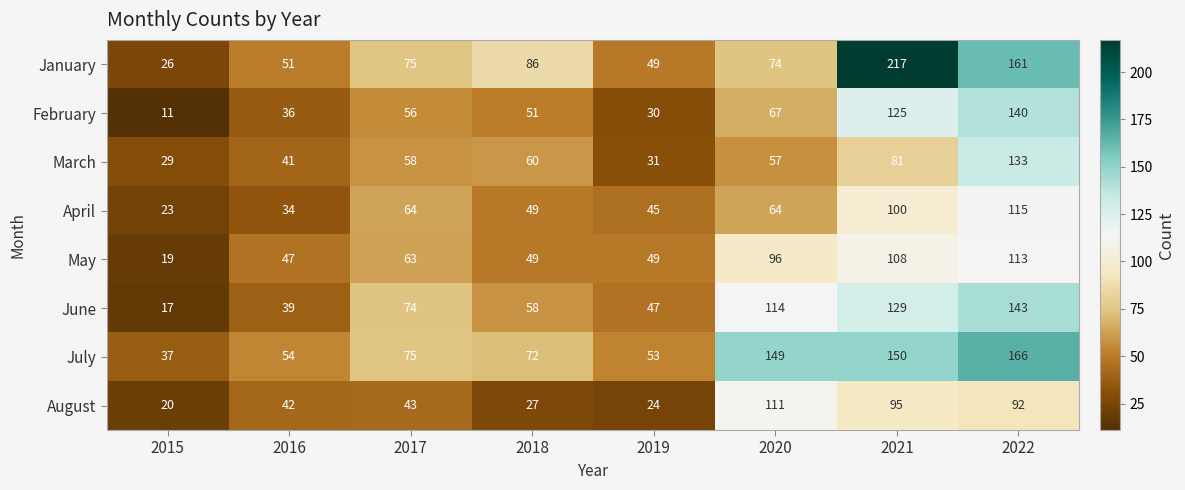

The value of January at 2016 is 84. True or false?

False